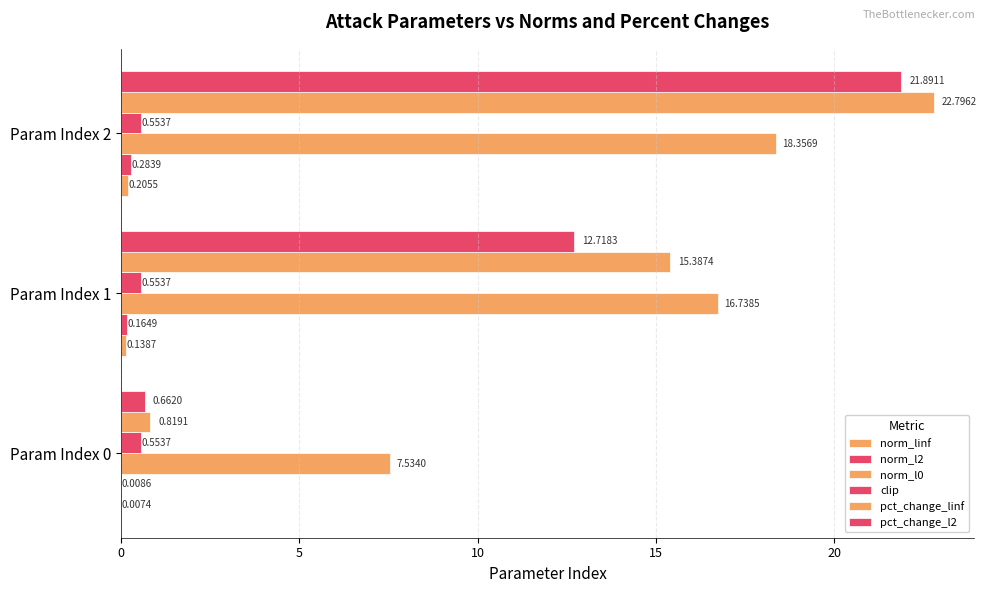

Reading left to right, transcribe all the data shown in this chart.

norm_linf: 0.0	0.1	0.2
norm_l2: 0.0	0.2	0.3
norm_l0: 7.5	16.7	18.4
clip: 0.6	0.6	0.6
pct_change_linf: 0.8	15.4	22.8
pct_change_l2: 0.7	12.7	21.9